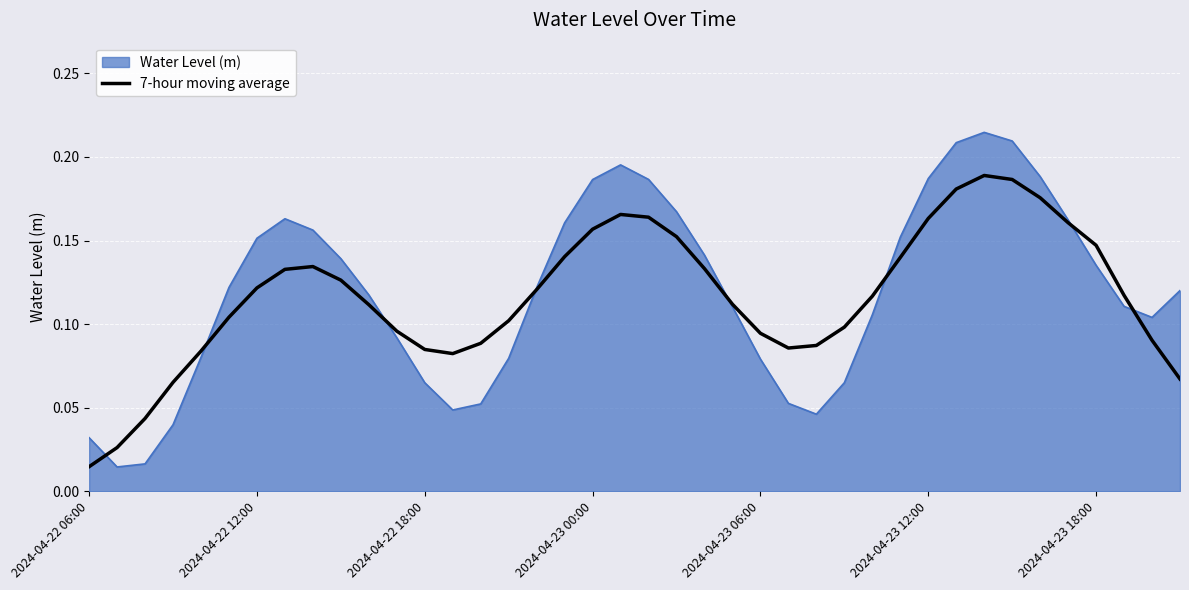

Which series has the largest range (max minus min)?

Water Level (m)